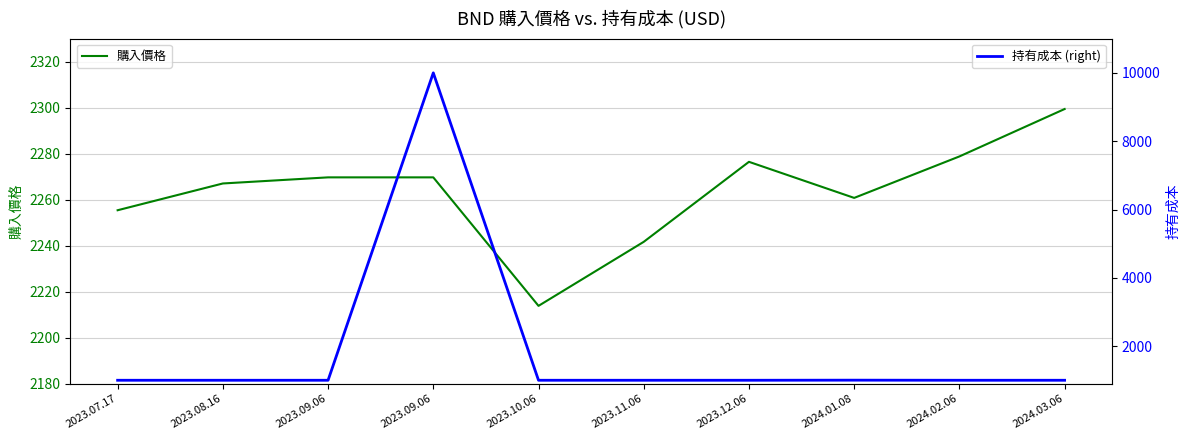

Between which two adjacent categories do 購入價格 and 持有成本 (right) first intersect?

2023.09.06 and 2023.09.06